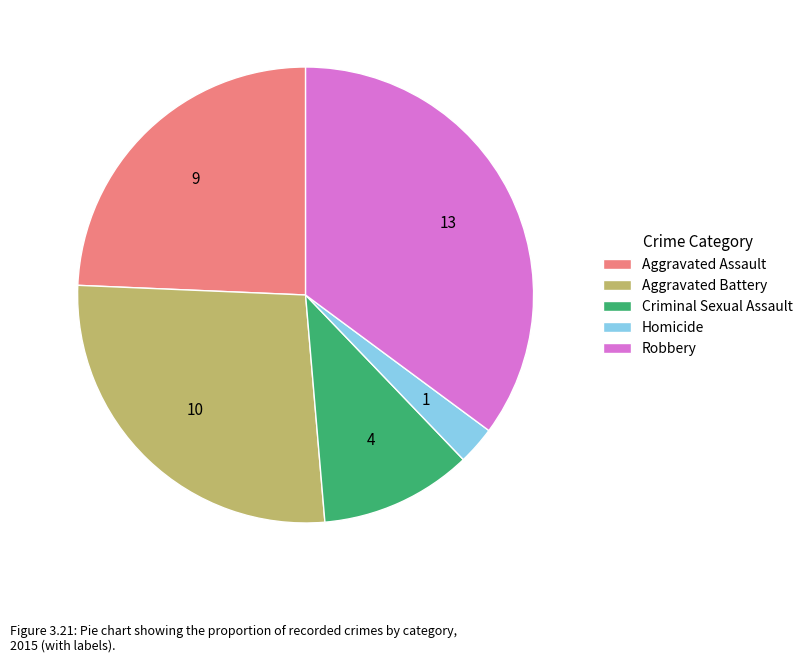

Do Aggravated Assault and Aggravated Battery together represent more than half of the pie?

Yes